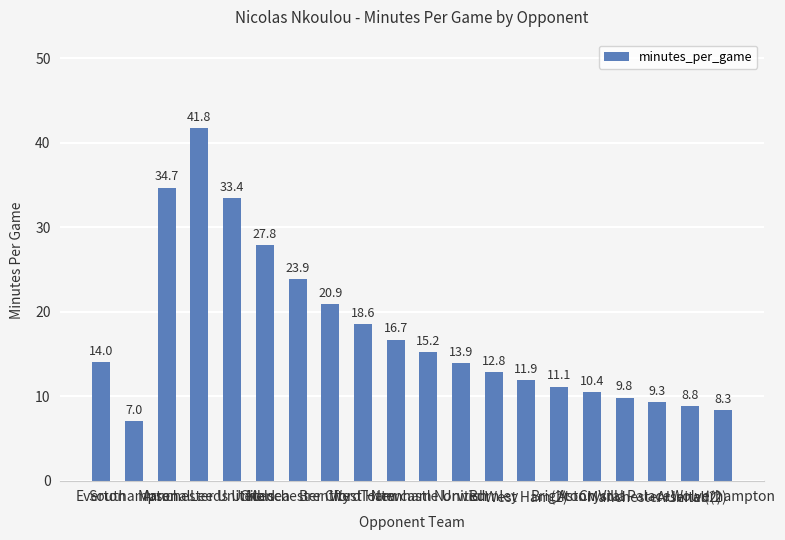

Are the bars horizontal?

No